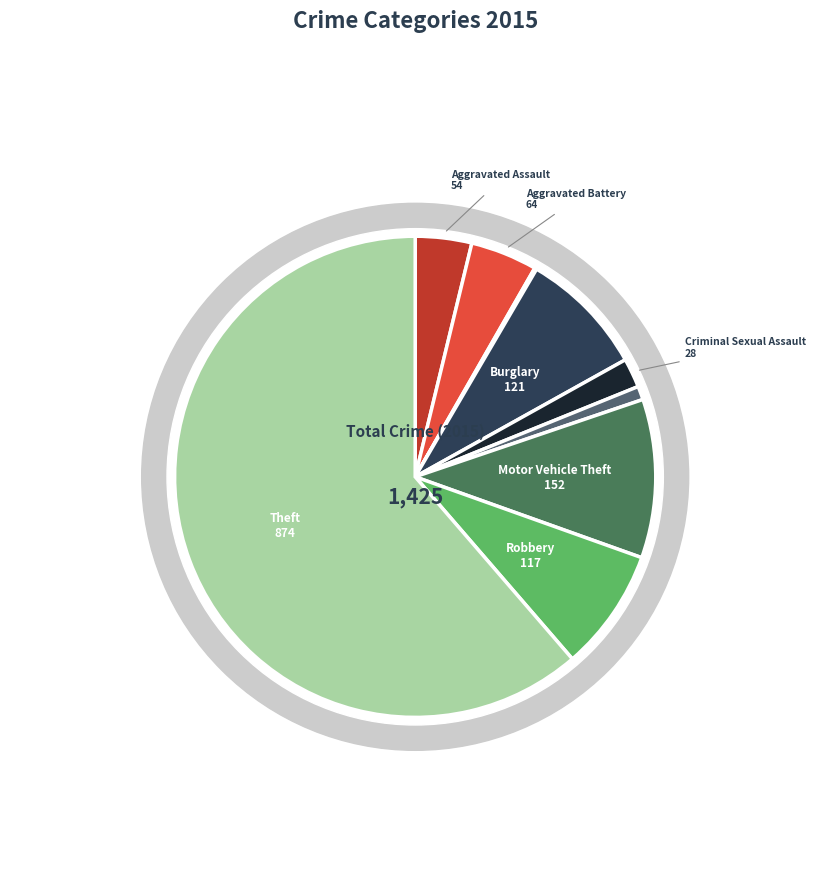

Combined, what portion of the pie is Burglary and Theft?

69.8%